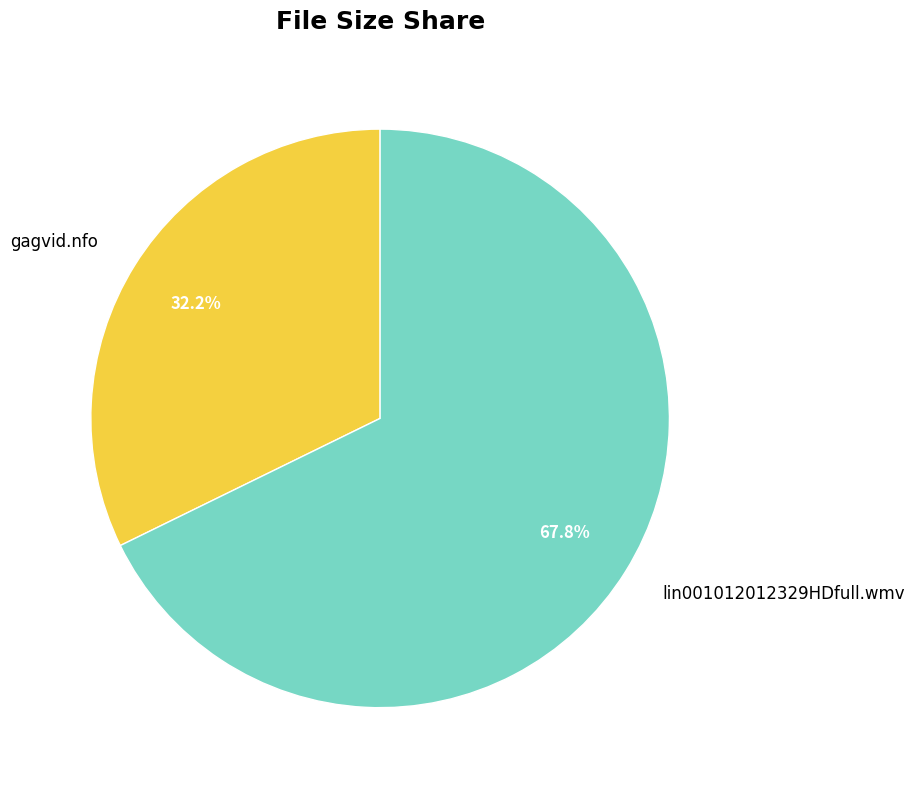

Rank the categories by value from highest to lowest.

lin001012012329HDfull.wmv, gagvid.nfo